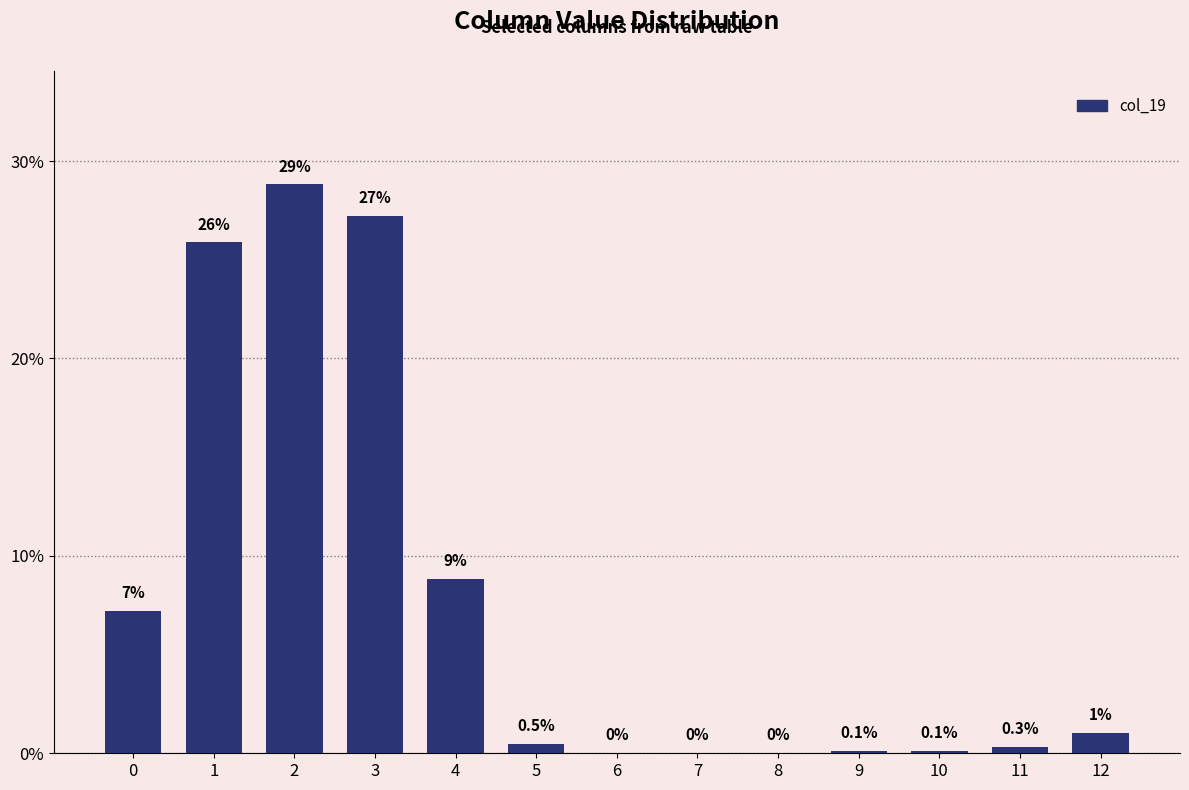

Reading left to right, what are all the values shown in this chart?

7.2	25.9	28.8	27.2	8.8	0.5	0.0	0.0	0.0	0.1	0.1	0.3	1.0